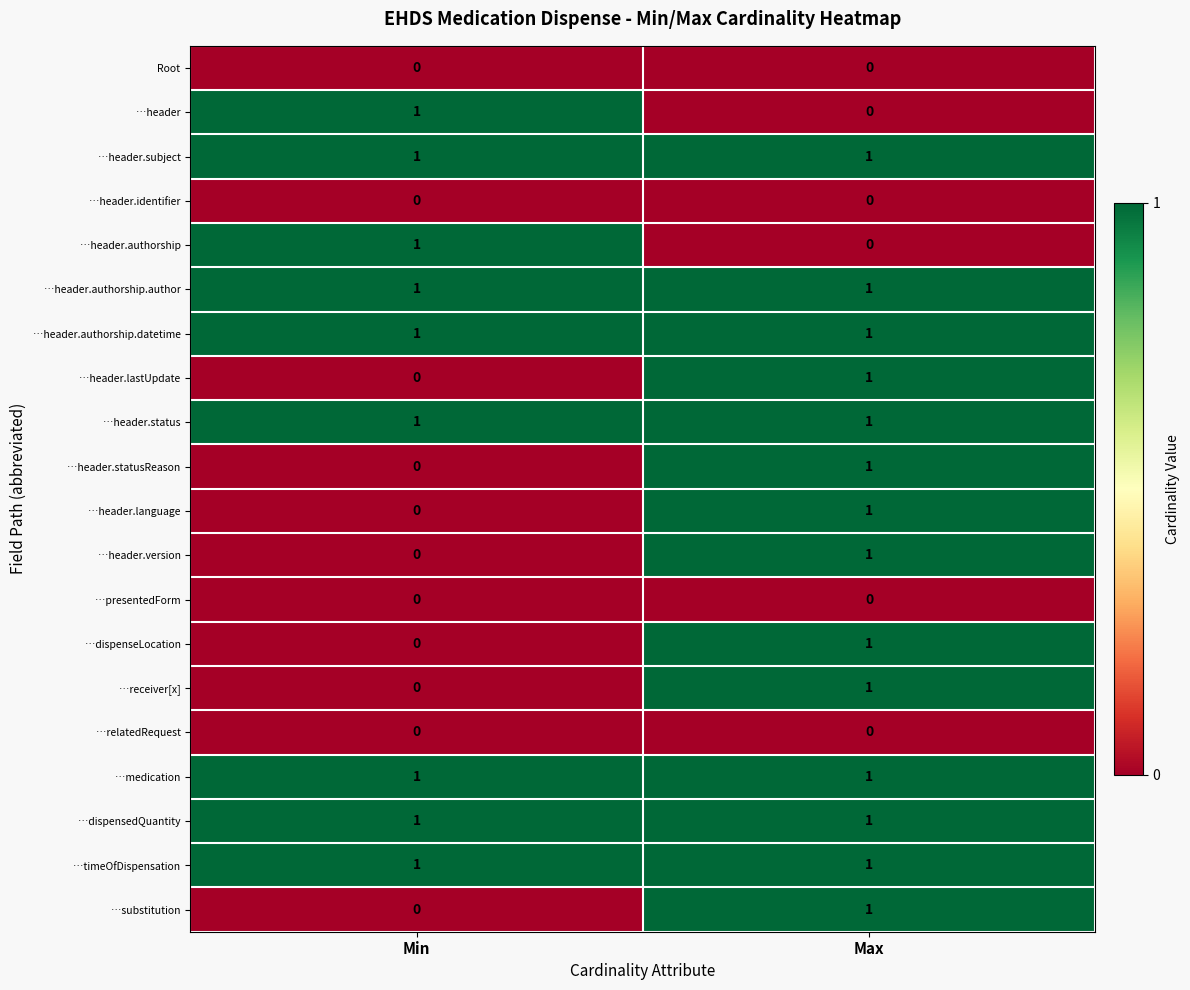

Where is …header nearest to the value 0?

Max